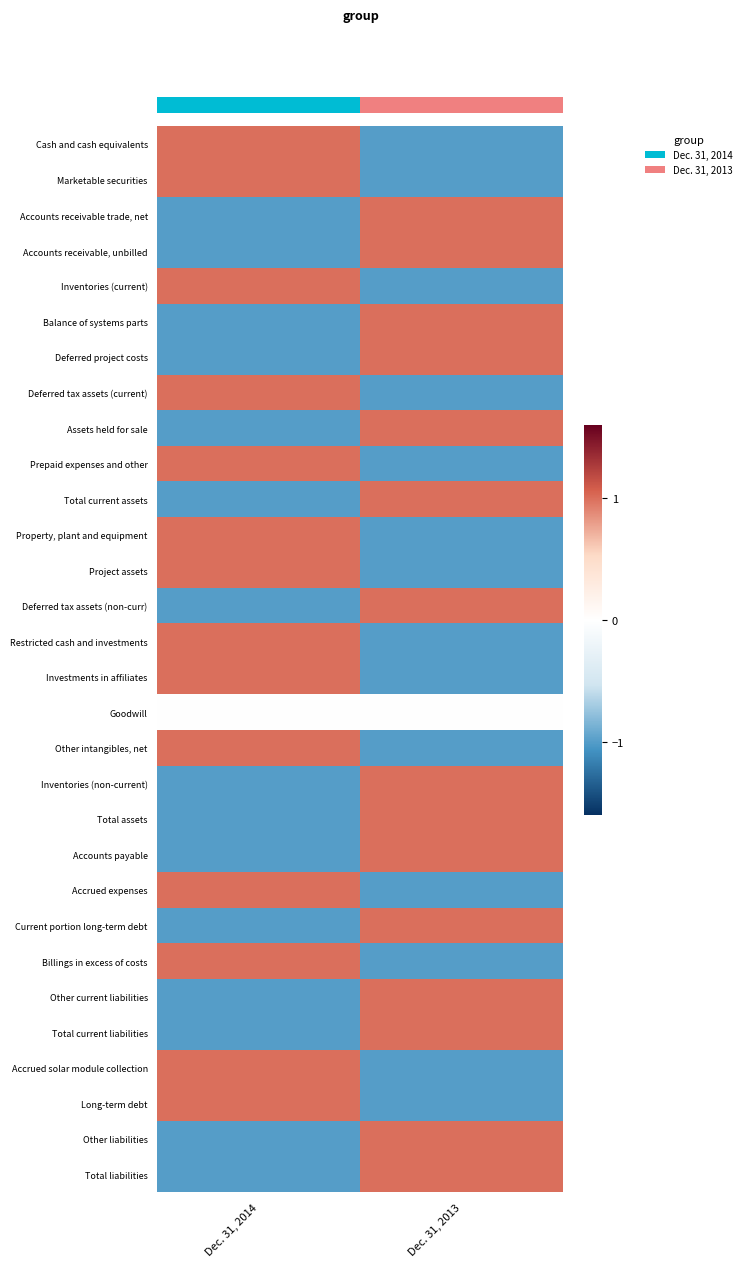

How many data points in Investments in affiliates are above 0?

1